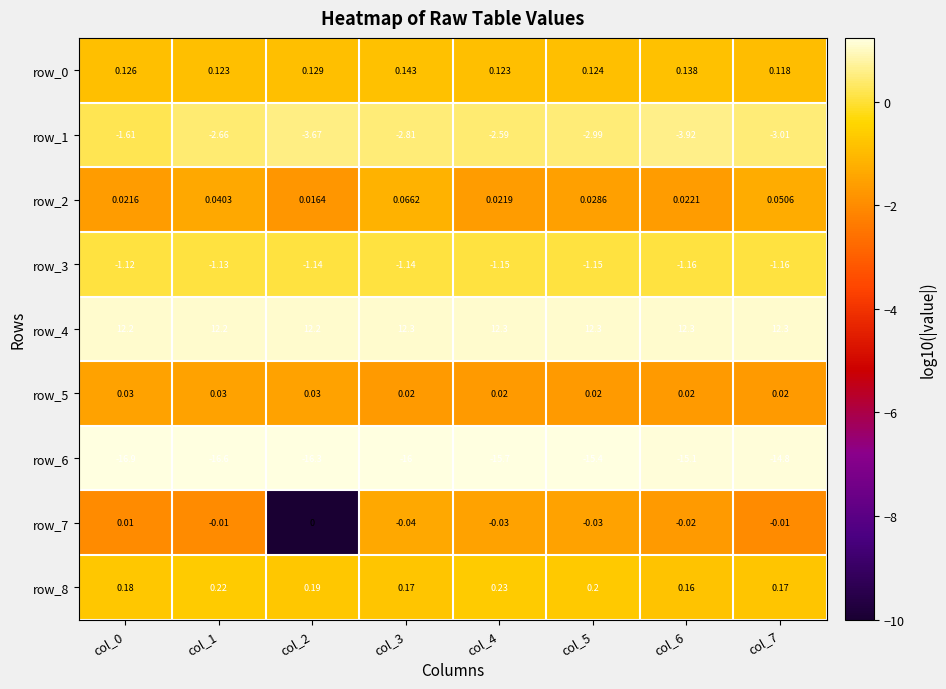

What is the spread (max minus min) of values at col_6?

27.4